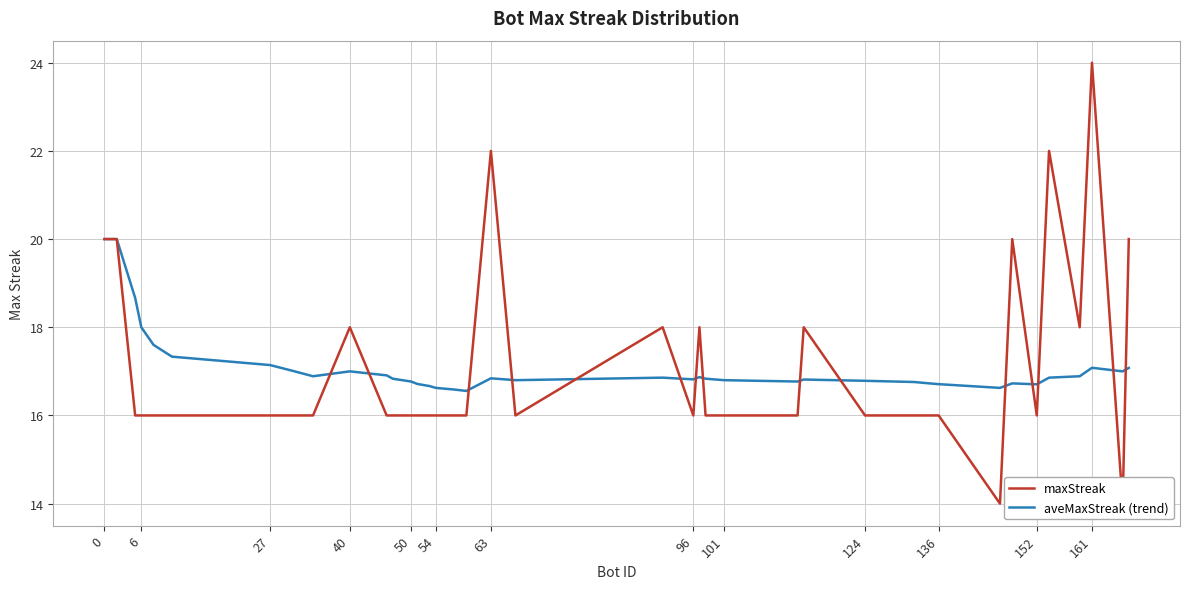

What is the highest value of the aveMaxStreak (trend) series?

20.0